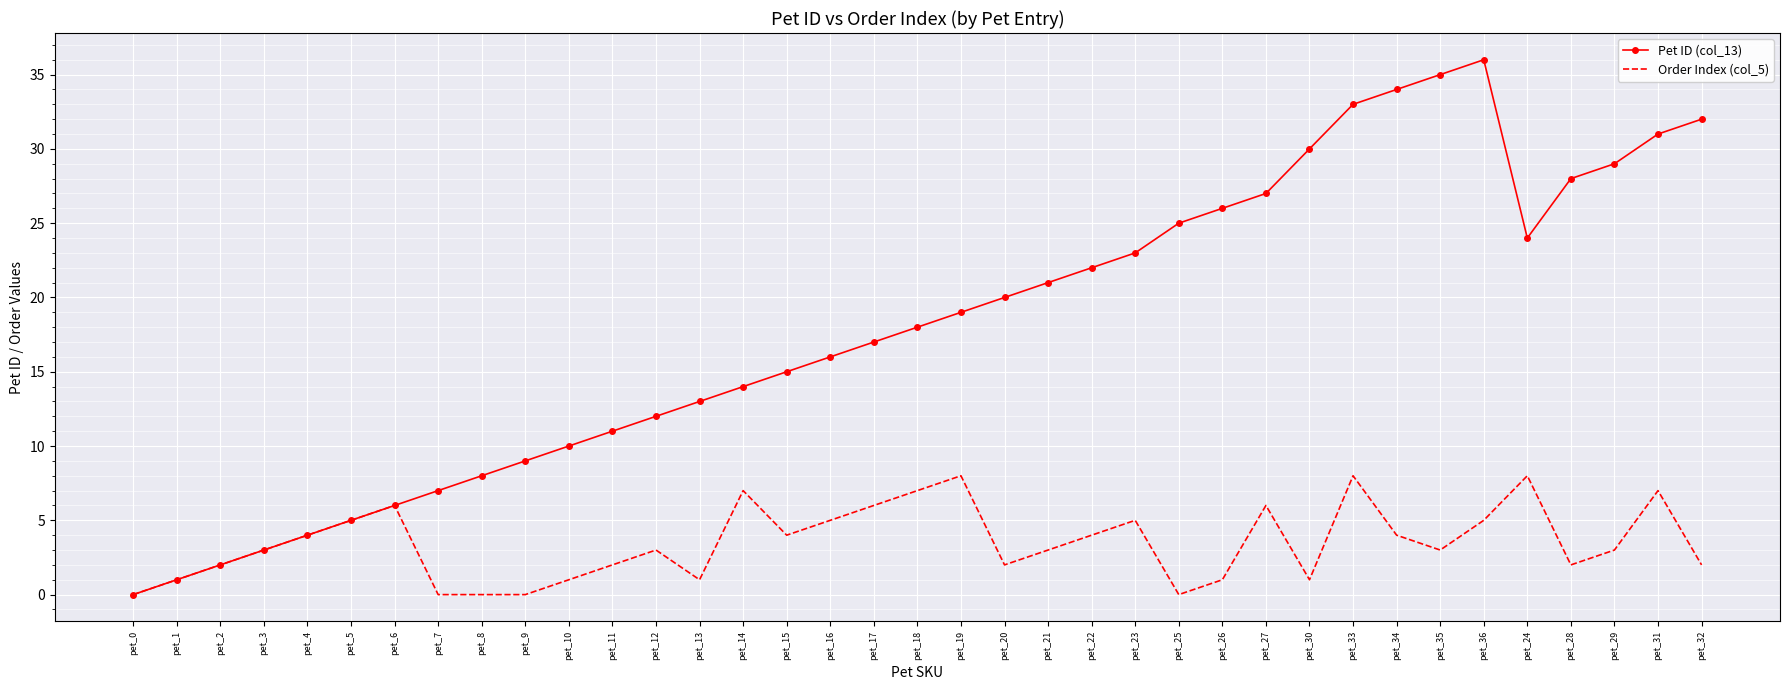

Is the value of Pet ID (col_13) at pet_14 greater than the value of Order Index (col_5) at pet_27?

Yes